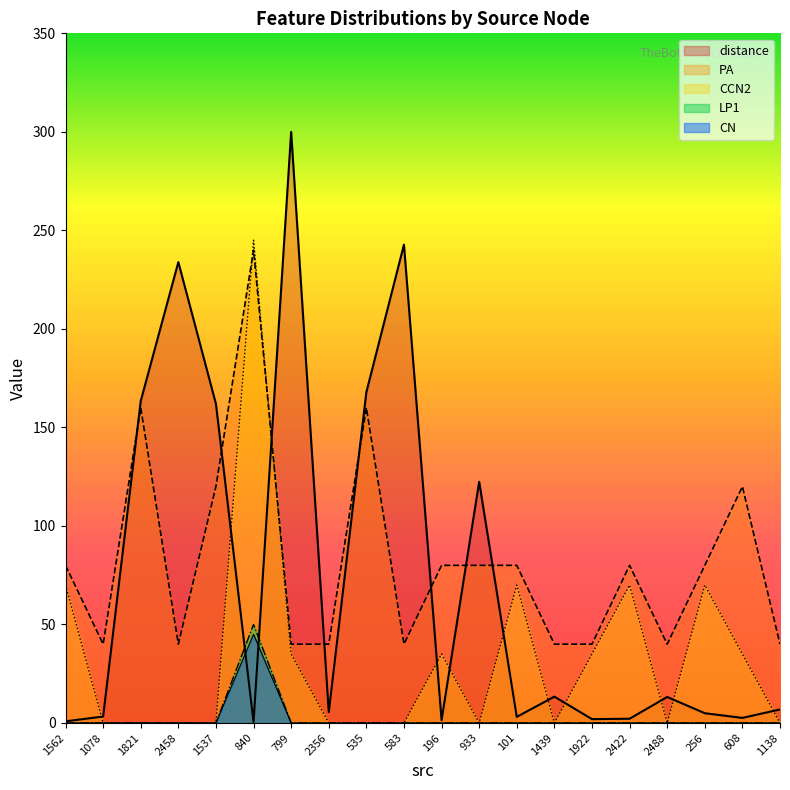

Reading left to right, what are all the values shown in this chart?

distance: 1562=0.8	1078=3.3	1821=163.4	2458=233.9	1537=161.9	840=0.5	799=300.0	2356=5.5	535=167.9	583=242.8	196=1.4	933=122.4	101=3.1	1439=13.4	1922=2.0	2422=2.1	2488=13.2	256=4.9	608=2.6	1138=6.9
PA: 1562=80.0	1078=40.0	1821=160.0	2458=40.0	1537=120.0	840=240.0	799=40.0	2356=40.0	535=160.0	583=40.0	196=80.0	933=80.0	101=80.0	1439=40.0	1922=40.0	2422=80.0	2488=40.0	256=80.0	608=120.0	1138=40.0
CCN2: 1562=70.0	1078=0.0	1821=0.0	2458=0.0	1537=0.0	840=245.0	799=35.0	2356=0.0	535=0.0	583=0.0	196=35.0	933=0.0	101=70.0	1439=0.0	1922=35.0	2422=70.0	2488=0.0	256=70.0	608=35.0	1138=0.0
LP1: 1562=0.0	1078=0.0	1821=0.0	2458=0.0	1537=0.0	840=50.0	799=0.0	2356=0.0	535=0.0	583=0.0	196=0.0	933=0.0	101=0.0	1439=0.0	1922=0.0	2422=0.0	2488=0.0	256=0.0	608=0.0	1138=0.0
CN: 1562=0.0	1078=0.0	1821=0.0	2458=0.0	1537=0.0	840=45.0	799=0.0	2356=0.0	535=0.0	583=0.0	196=0.0	933=0.0	101=0.0	1439=0.0	1922=0.0	2422=0.0	2488=0.0	256=0.0	608=0.0	1138=0.0